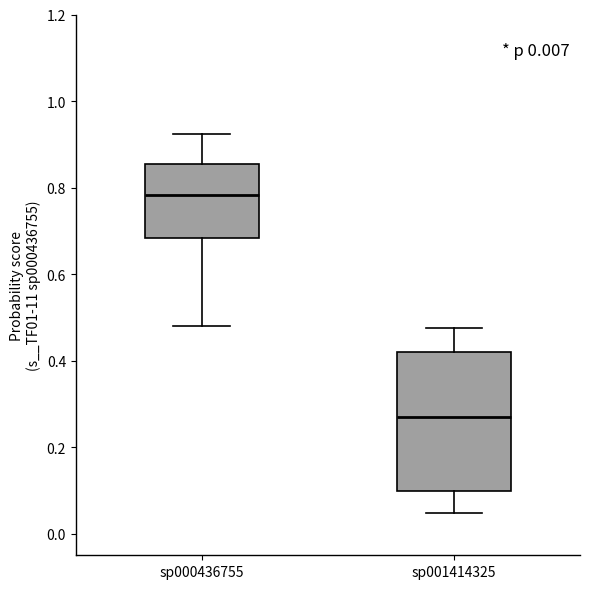

Reading left to right, transcribe this box plot: for each box, give where its median line is, the range the box spans, and where its two whiskers end, as read against the y-axis. The values are not printed on the chart, so give them approximately, as read against the axis.

sp000436755: median 0.78, box 0.68 to 0.86, whiskers 0.48 to 0.92
sp001414325: median 0.28, box 0.10 to 0.42, whiskers 0.04 to 0.48